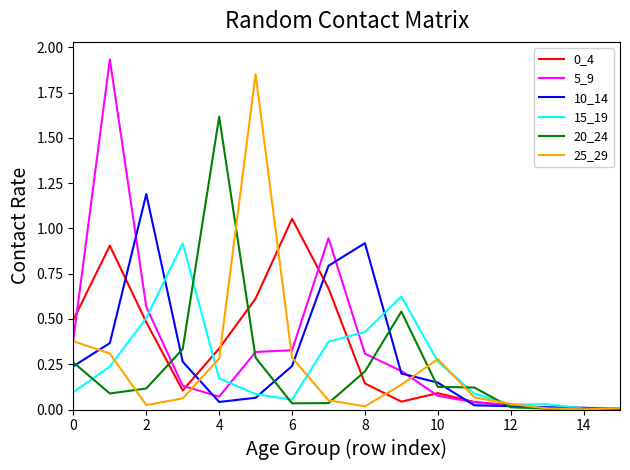

Where is the first local minimum for 5_9?

4